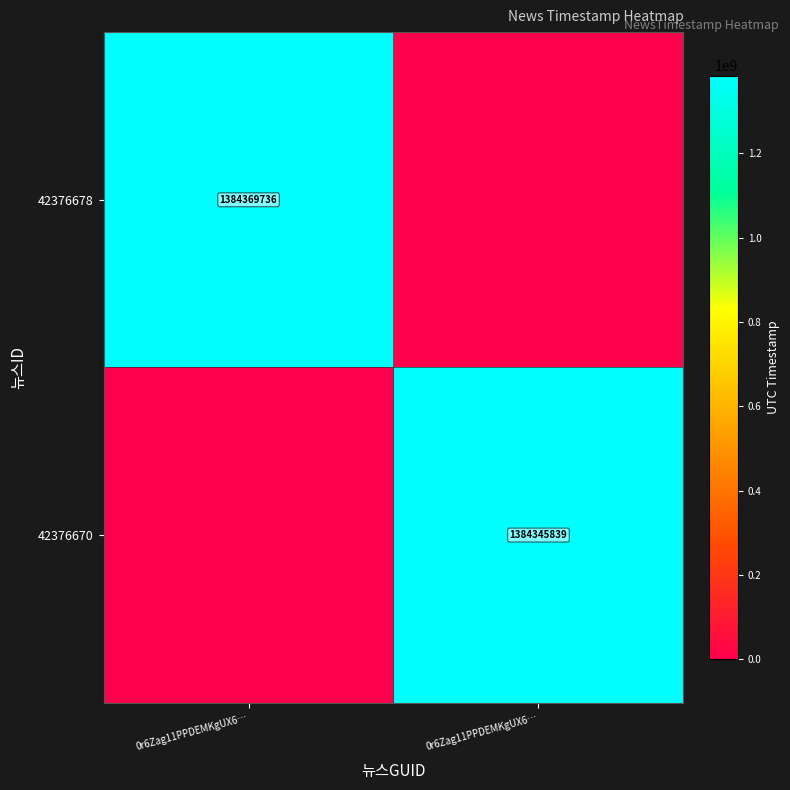

At 0r6Zag11PPDEMKgUX6…, list the series in order from largest to smallest.

42376678, 42376670